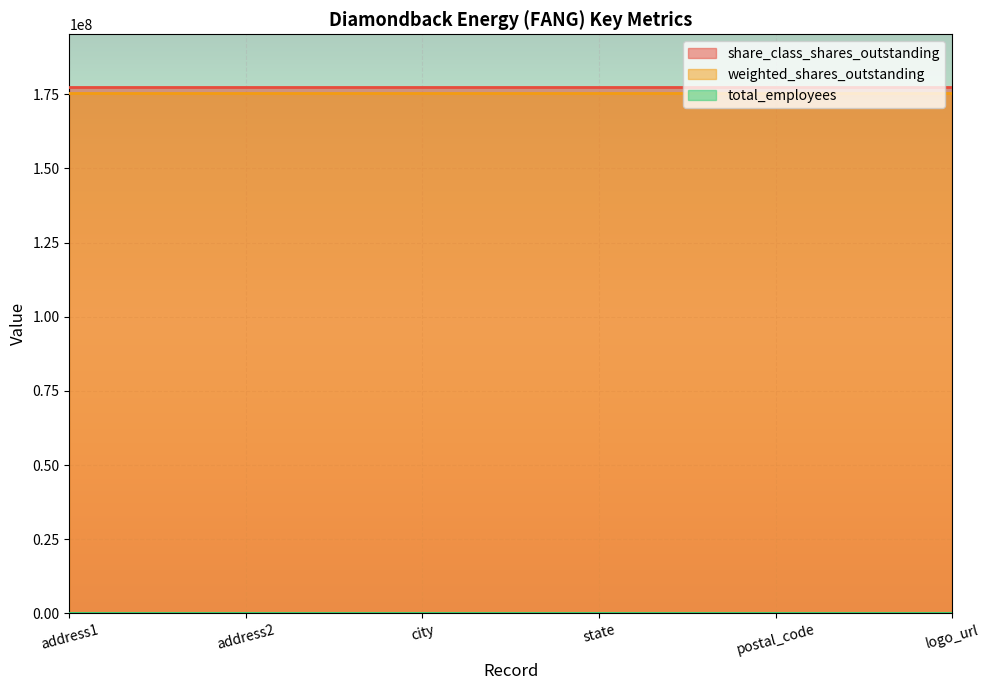

Which category has the highest value across all series?

address1